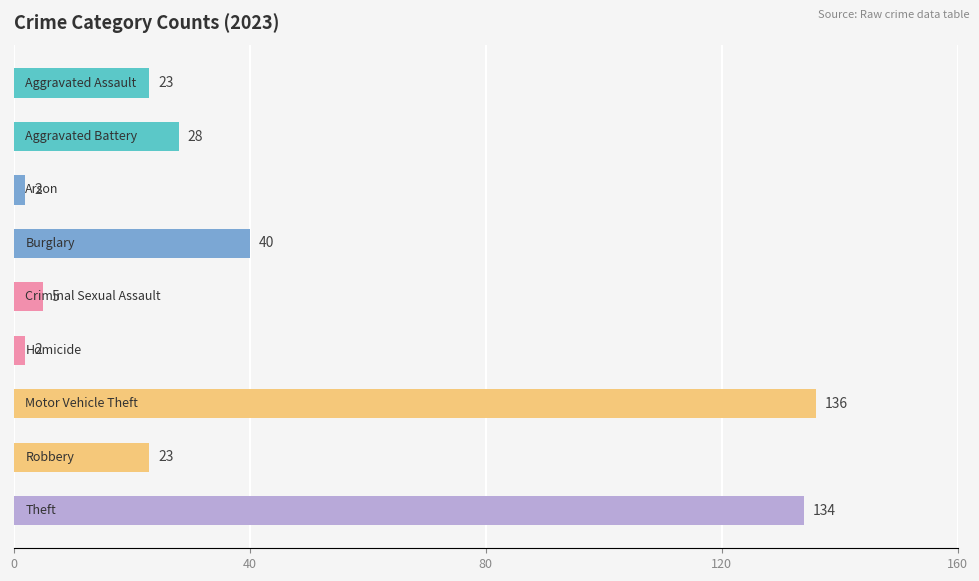

What is the average value?

44